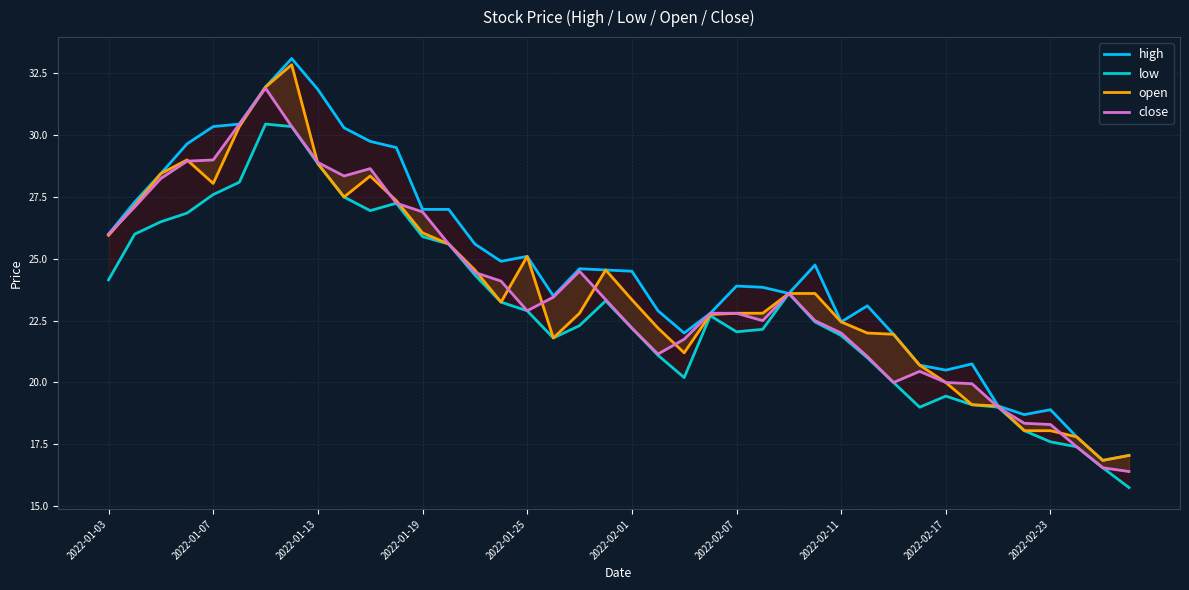

Is this an area chart (filled region under the line)?

No